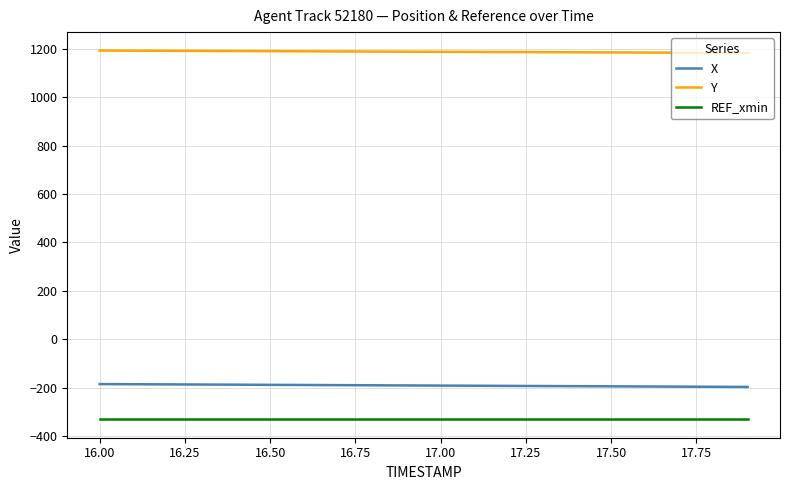

What is the minimum value for Y?

1181.8